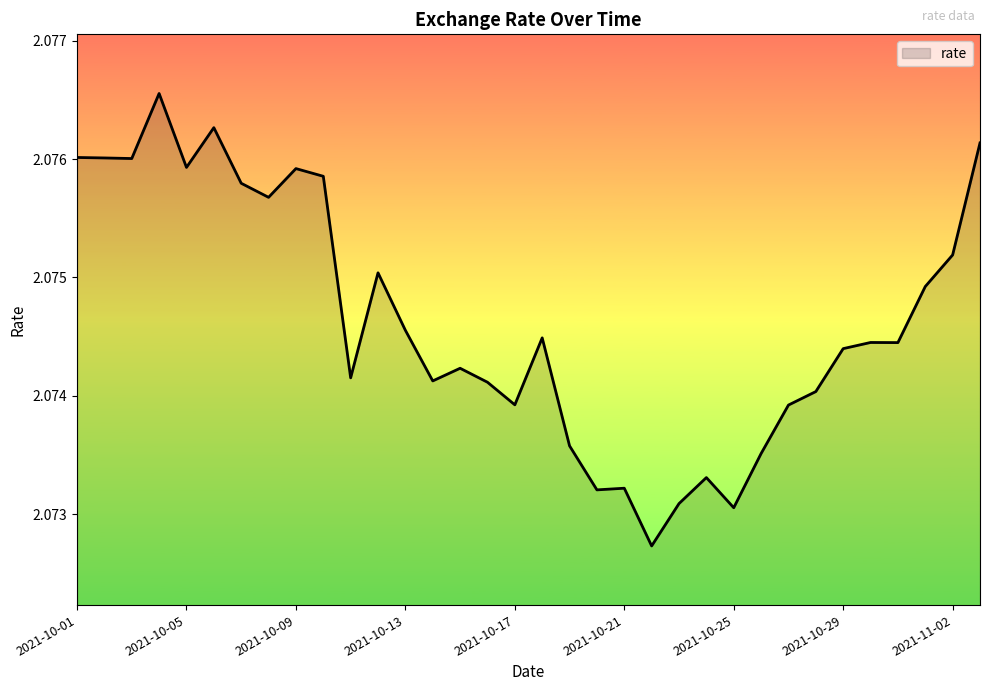

Count the values in the range 2 to 3.

34